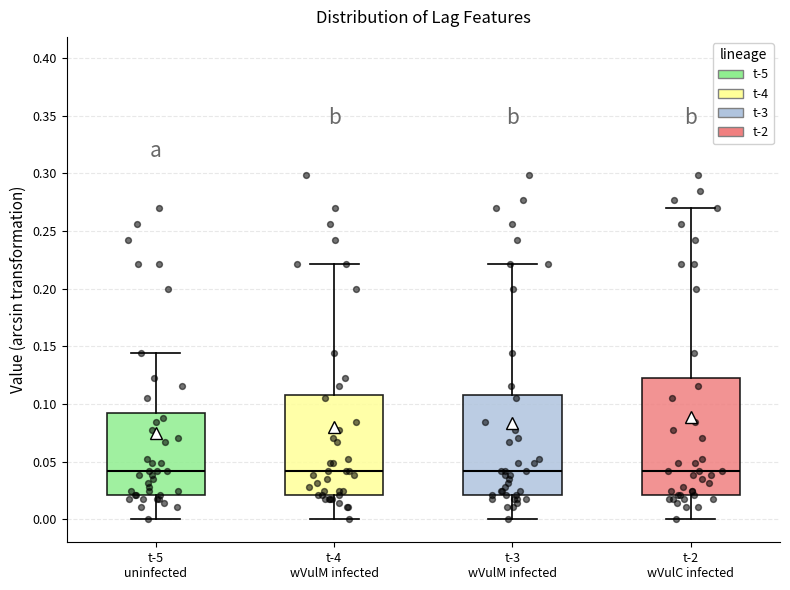

Reading left to right, transcribe this box plot: for each box, give where its median line is, the range the box spans, and where its two whiskers end, as read against the y-axis. The values are not printed on the chart, so give them approximately, as read against the axis.

t-5 uninfected: median 0.040, box 0.020 to 0.090, whiskers 0.000 to 0.145
t-4 wVulM infected: median 0.040, box 0.020 to 0.110, whiskers 0.000 to 0.220
t-3 wVulM infected: median 0.040, box 0.020 to 0.110, whiskers 0.000 to 0.220
t-2 wVulC infected: median 0.040, box 0.020 to 0.125, whiskers 0.000 to 0.270